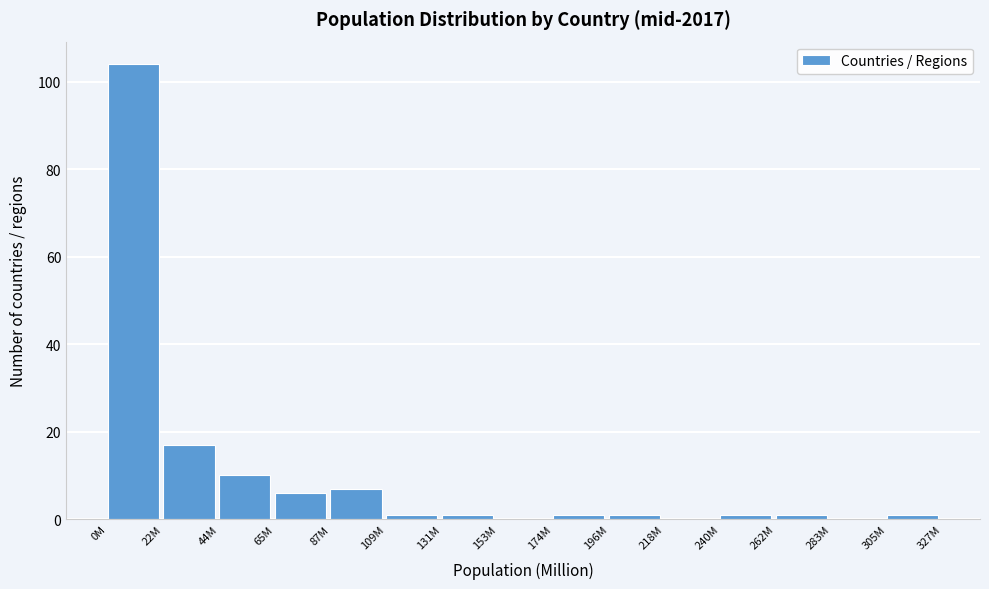

Reading left to right, list all the values displayed in this chart.

0M=104	22M=17	44M=10	65M=6	87M=7	109M=1	131M=1	153M=0	174M=1	196M=1	218M=0	240M=1	262M=1	283M=0	305M=1